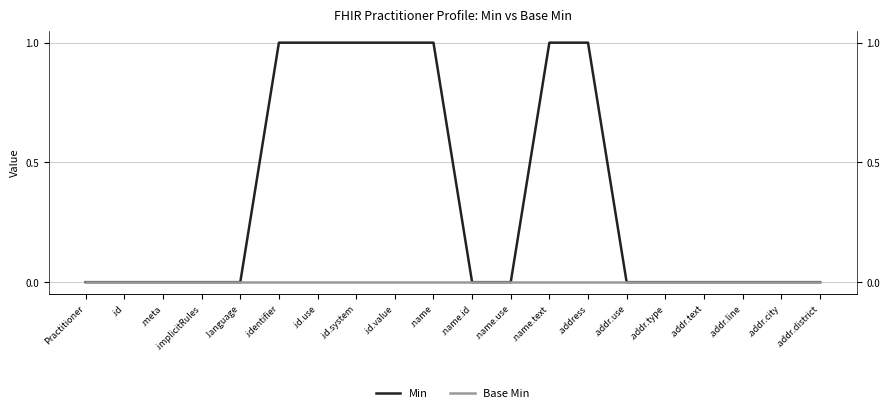

True or false: Min and Base Min cross at least once.

False